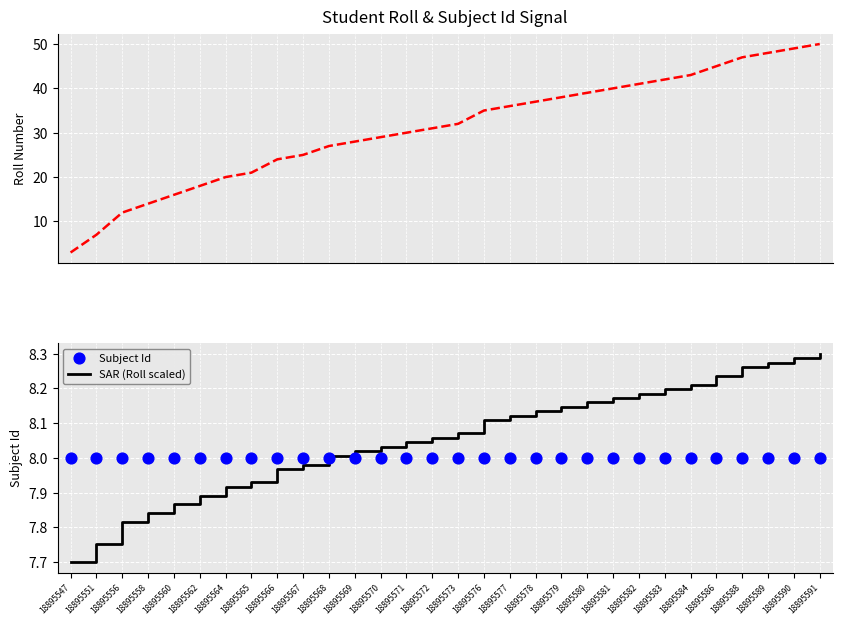

Which series contains the lowest Y value?

Roll